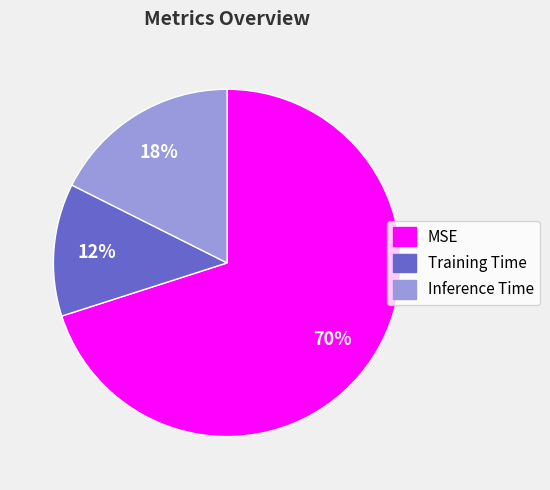

Does Inference Time account for over 50% of the chart?

No